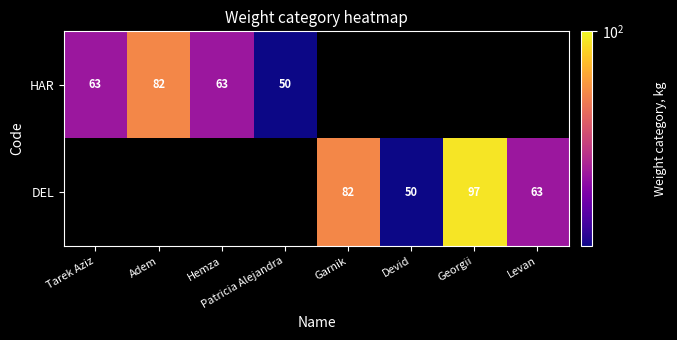

The value of DEL at Garnik is 82. True or false?

True